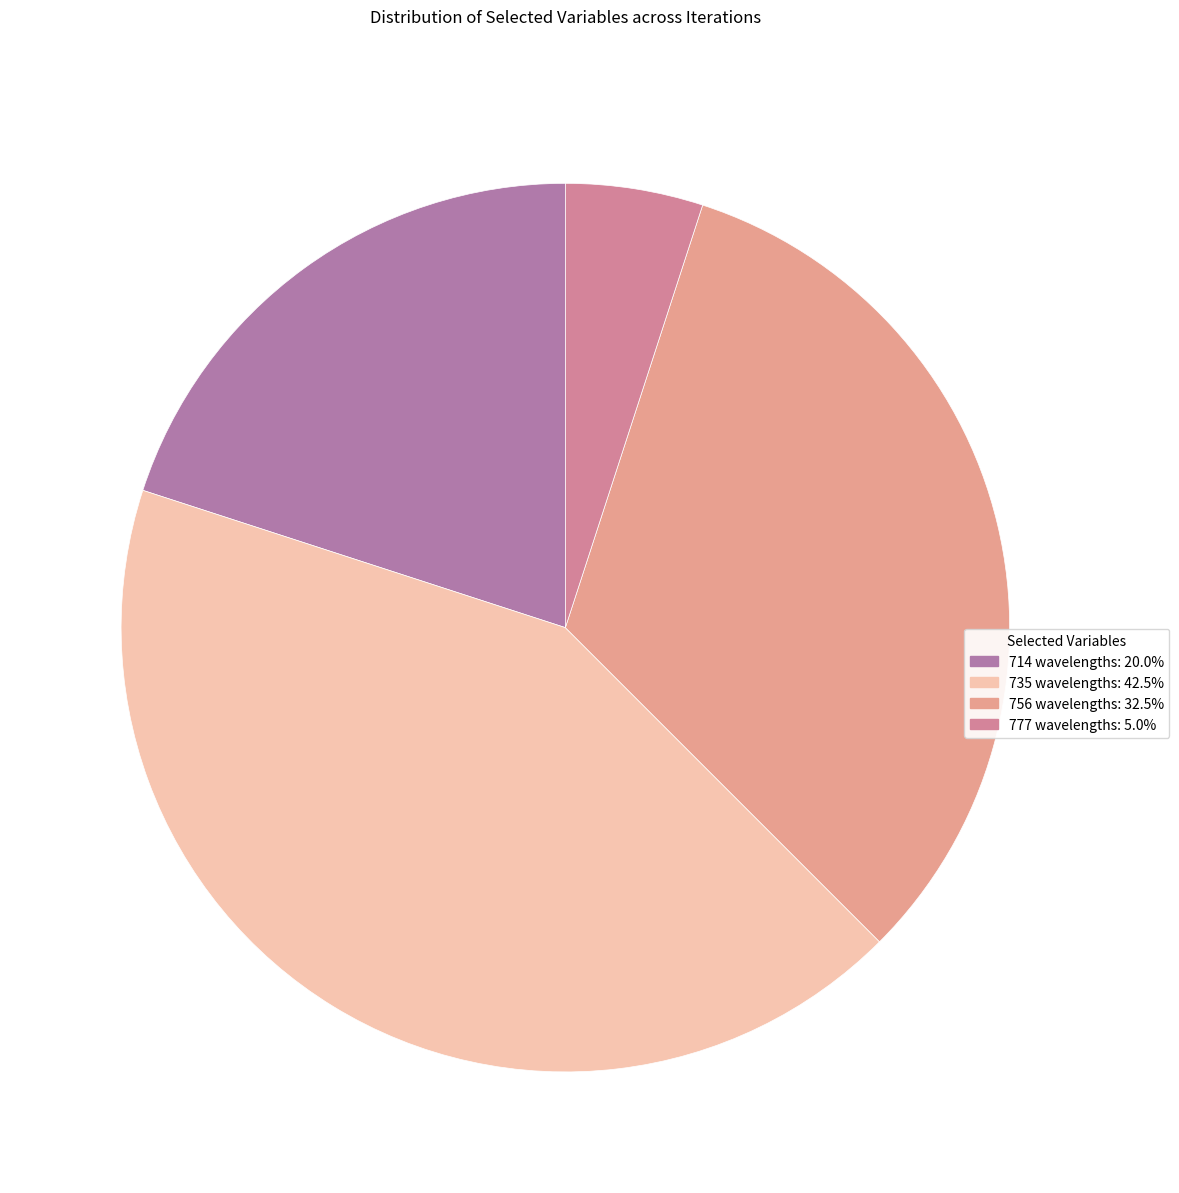

True or false: 777 accounts for 5% of the total.

True